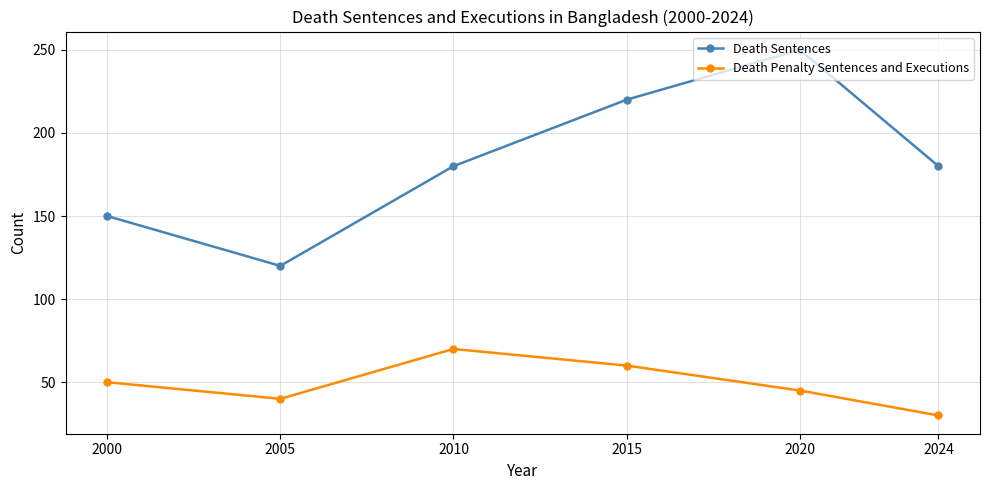

Rank the series by their average value, from lowest to highest.

Death Penalty Sentences and Executions, Death Sentences